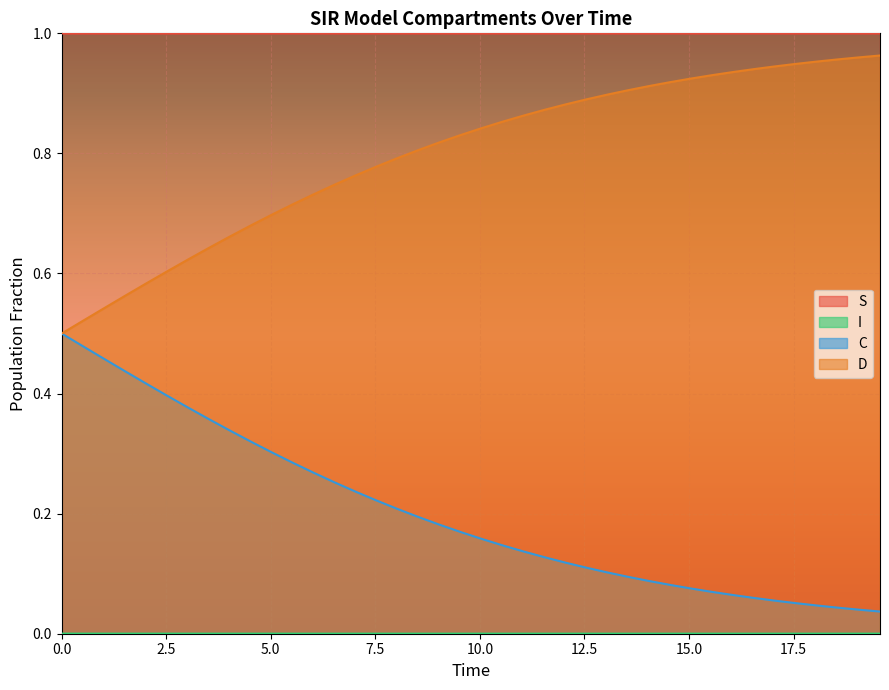

True or false: S and D cross at least once.

False